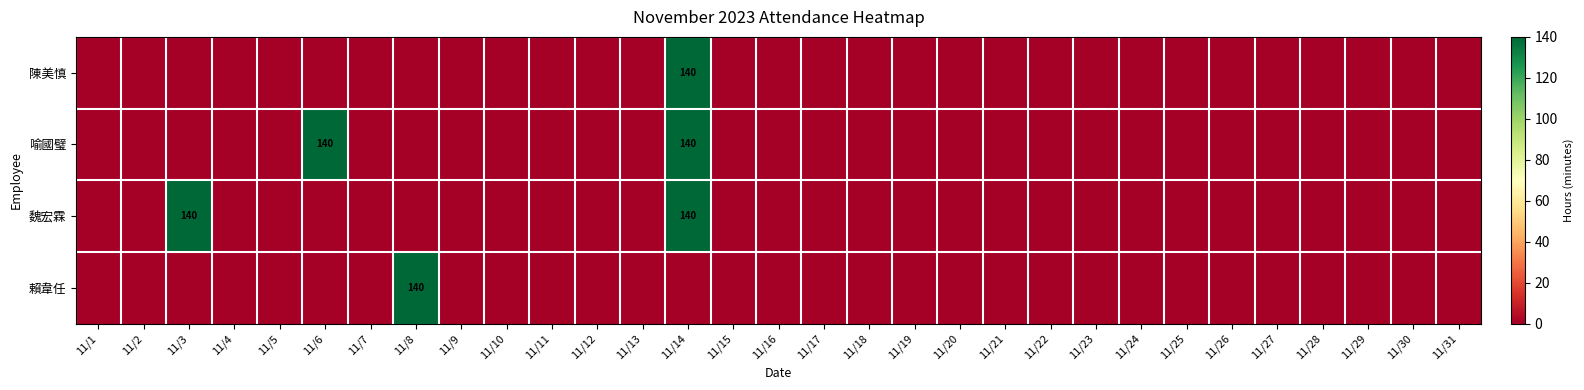

The 陳美慎 series shows 33 at 11/14. True or false?

False